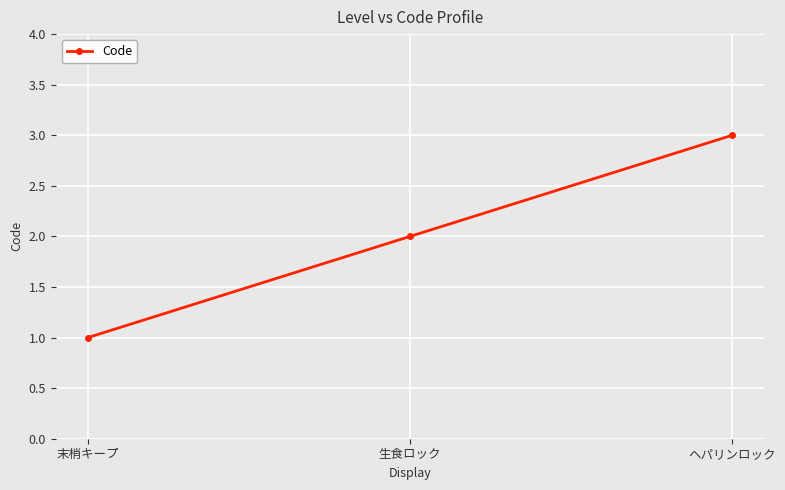

Count the values in the range 1 to 3.

3